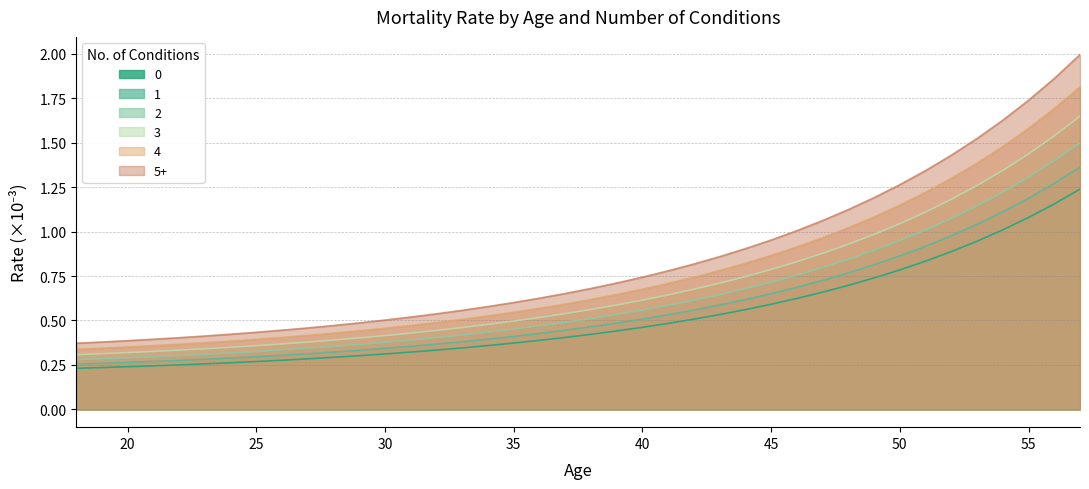

True or false: 1 and 2 intersect in this chart.

False